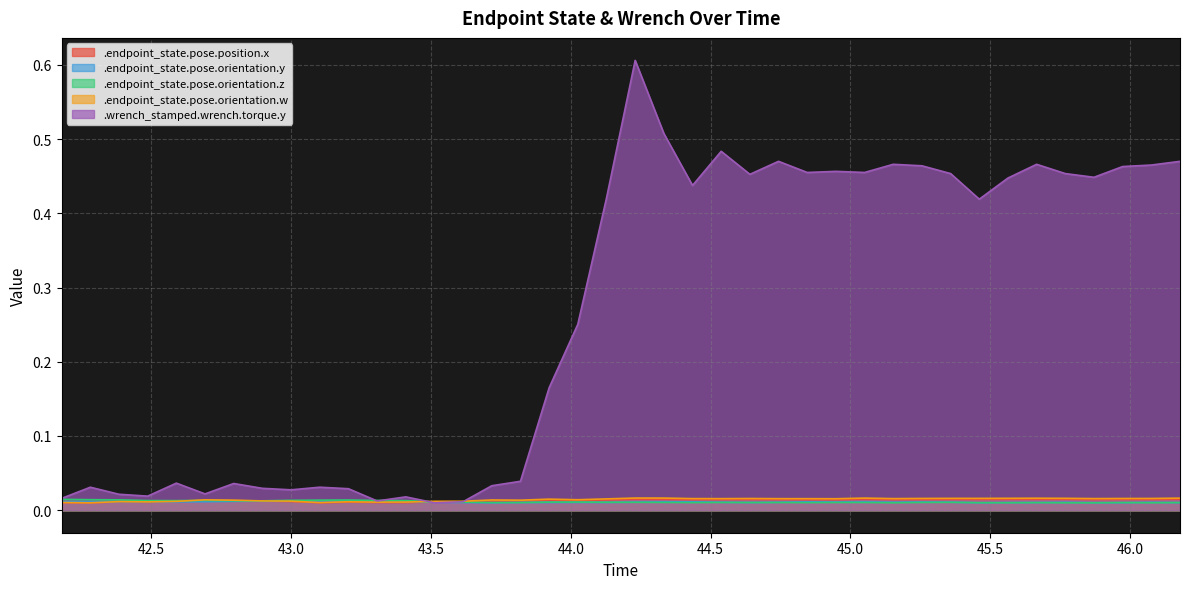

What position from the left is 46.179008?

40